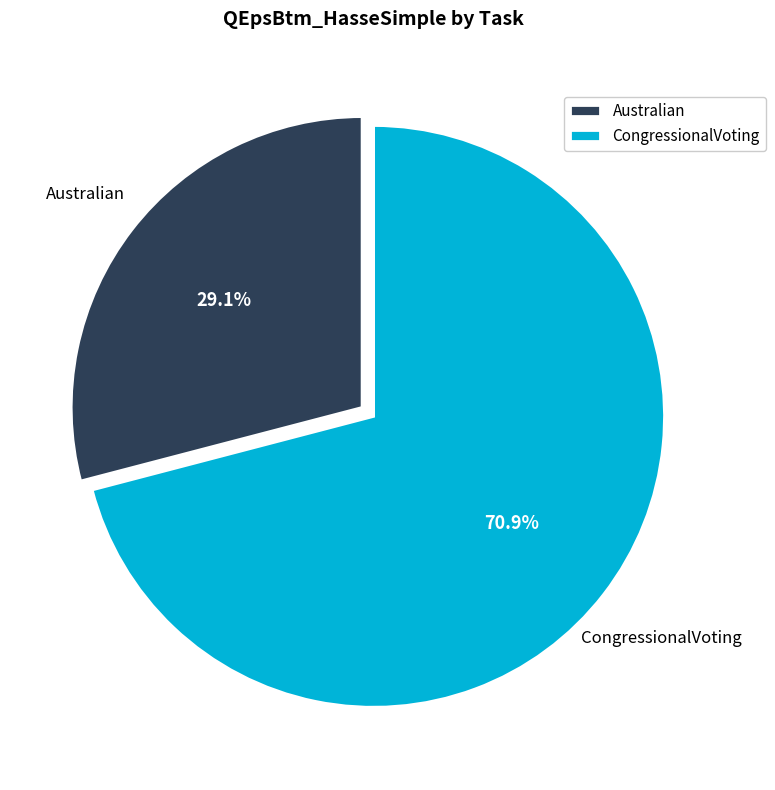

Approximately how many times larger is the value at Australian compared to CongressionalVoting?

0.4